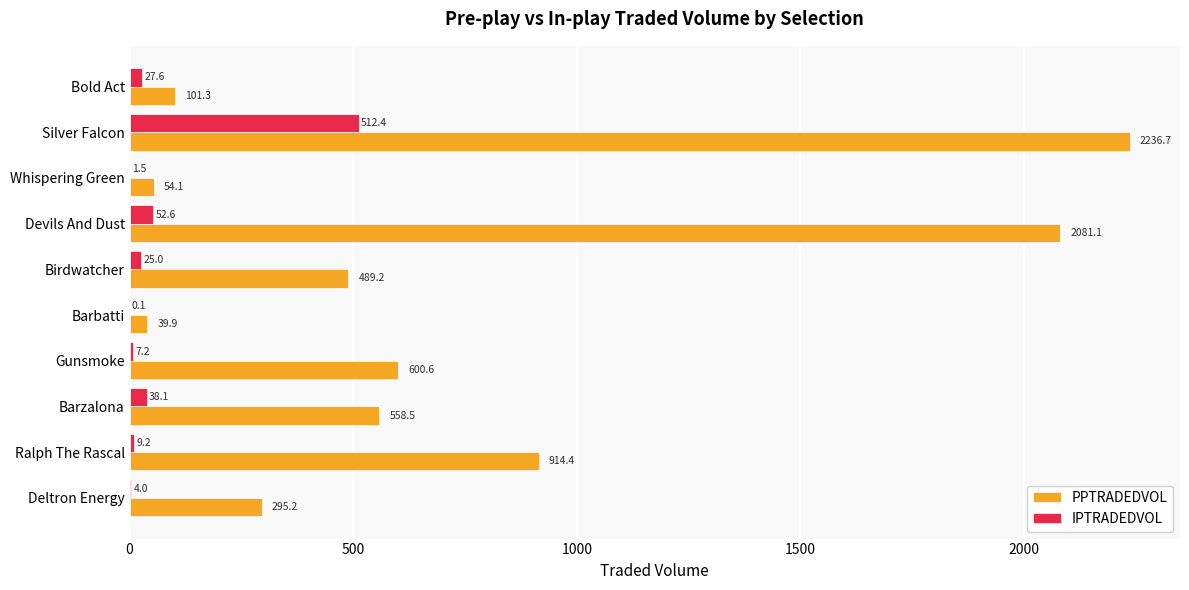

What is the sum of the IPTRADEDVOL values at Whispering Green and Devils And Dust?

54.1